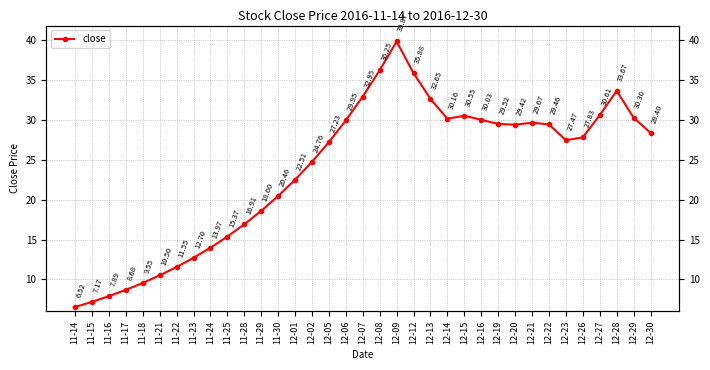

The value at 12-15 is 40.3. True or false?

False